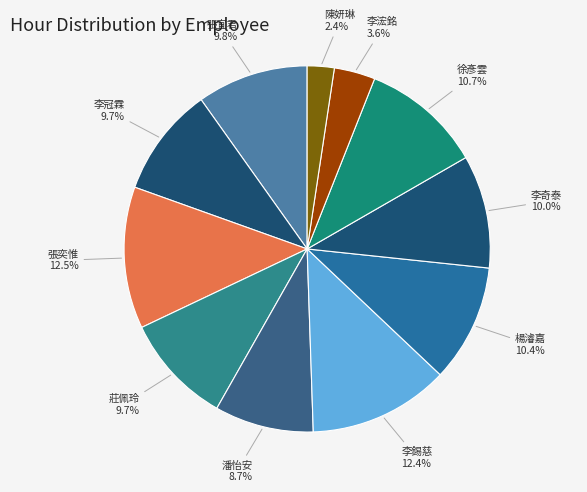

What is the total percentage of 徐彥雲 and 楊濬嘉?

21.1%